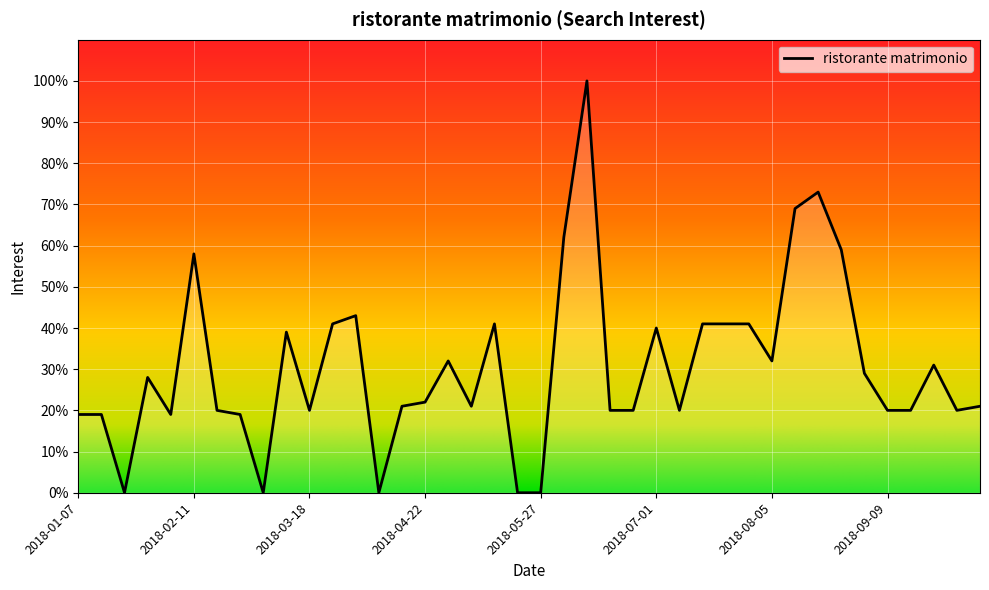

What is the difference between the maximum and minimum values?

100